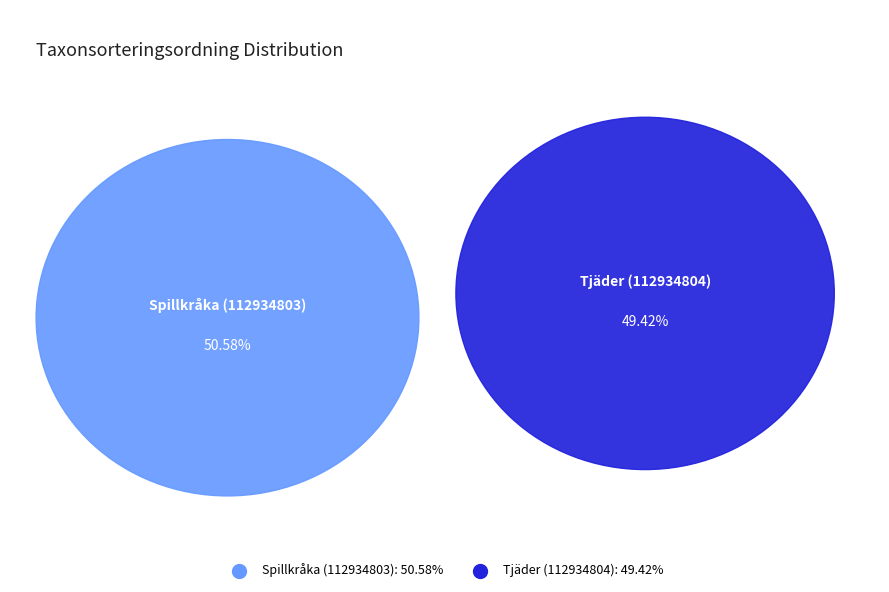

What is the majority slice?

Spillkråka (112934803)